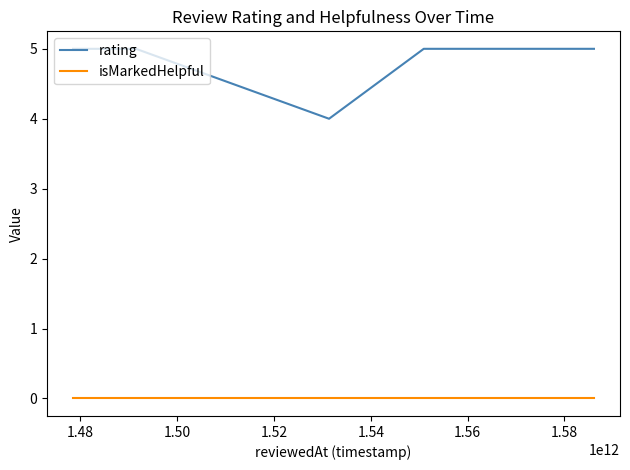

True or false: rating and isMarkedHelpful cross at least once.

False